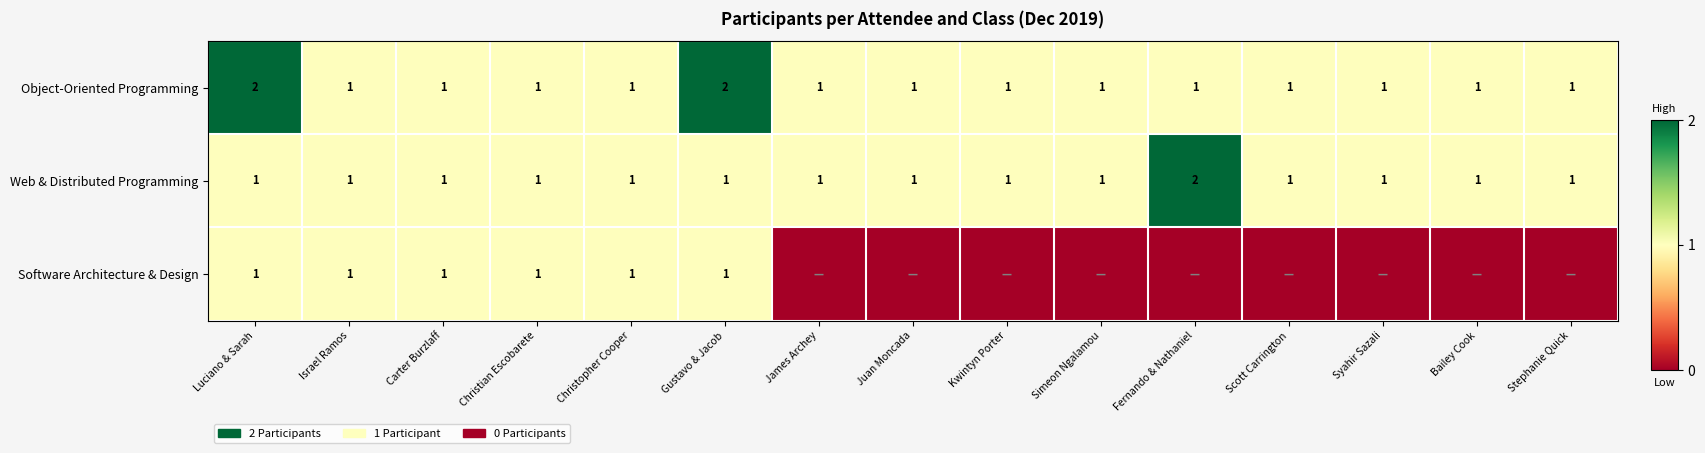

The Web & Distributed Programming series shows 1 at Simeon Ngalamou. True or false?

True